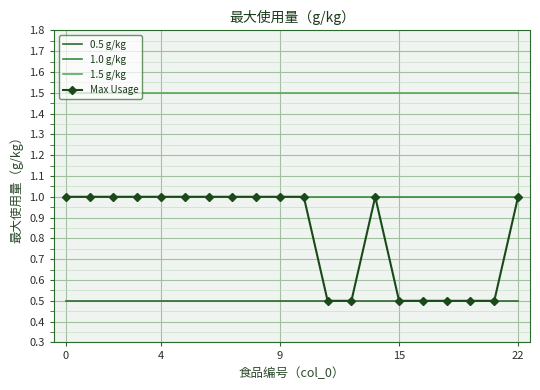

List the series in order of their peak value, lowest first.

0.5 g/kg, 1.0 g/kg, Max Usage, 1.5 g/kg